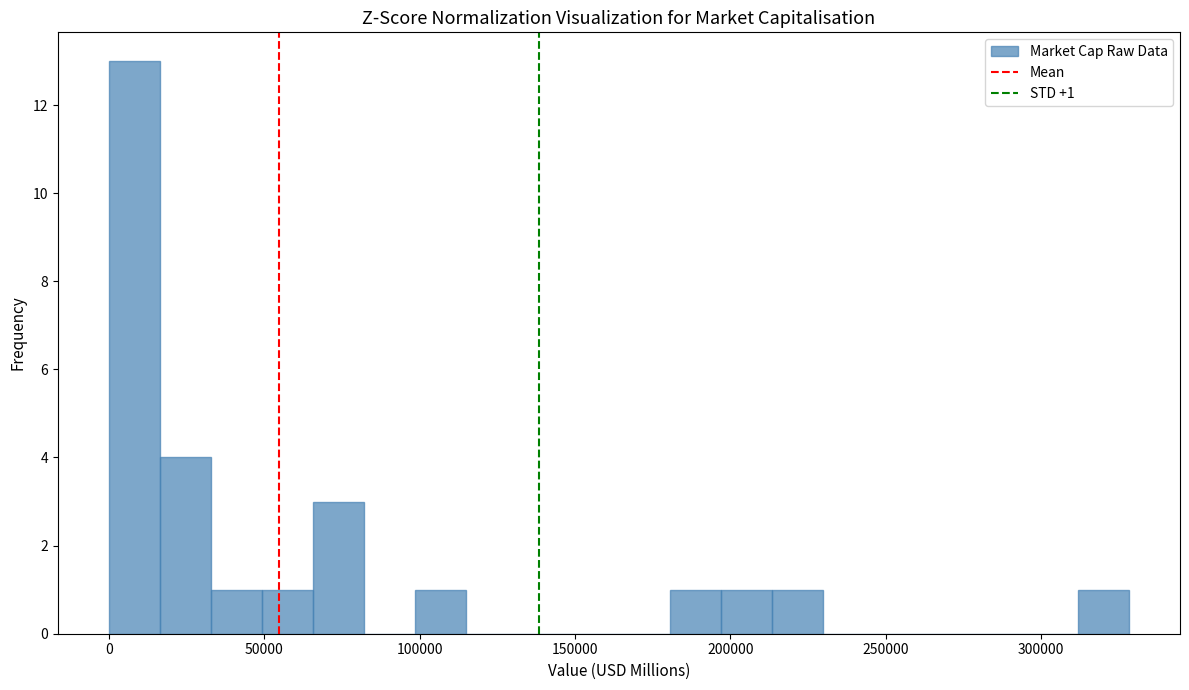

Read against the x-axis, roughly where is the centre of the tallest bar?

10000